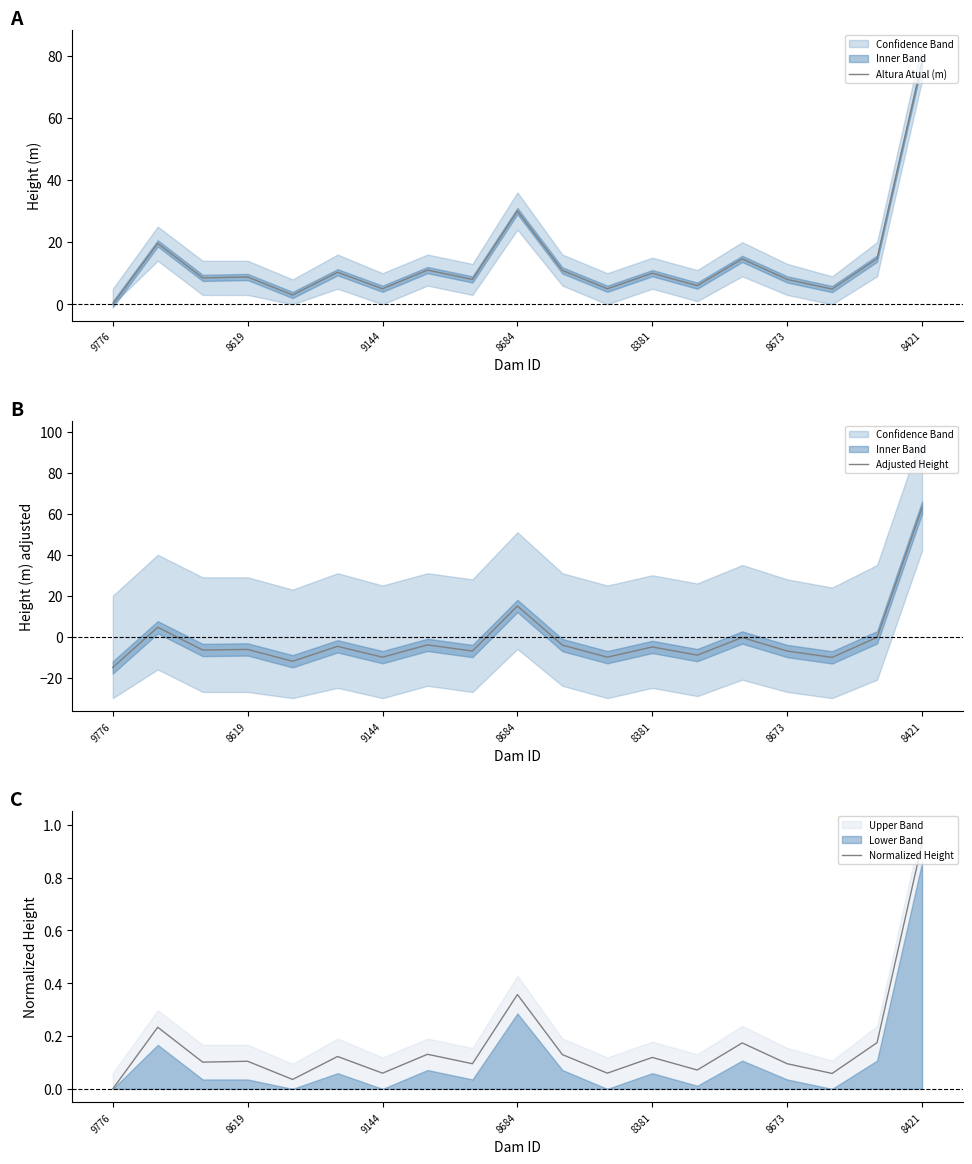

True or false: Adjusted Height and Altura Atual (m) cross at least once.

False